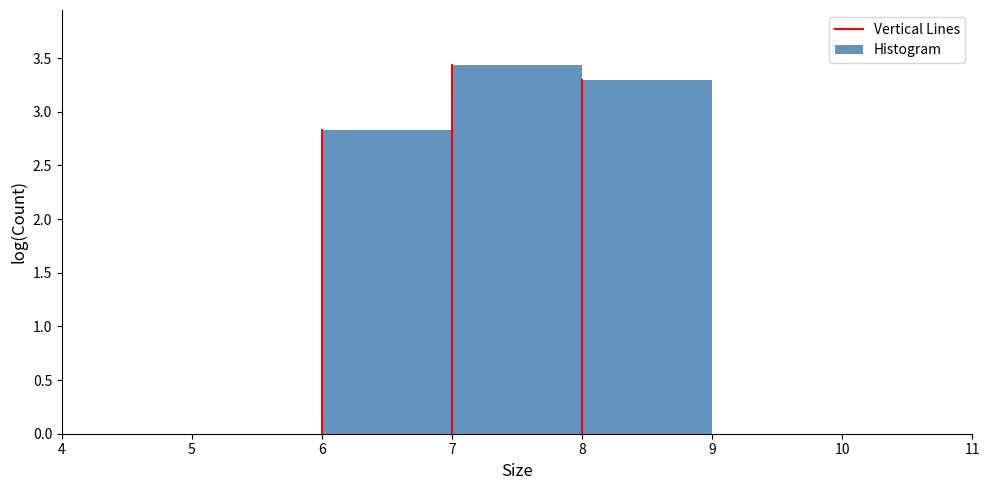

Reading left to right, list every bar in this chart as the range it spans on the x-axis followed by its height. The values are not printed on the chart, so give them approximately, as read against the axis.

4 to 5: 0
5 to 6: 0
6 to 7: 2.85
7 to 8: 3.45
8 to 9: 3.30
9 to 10: 0
10 to 11: 0